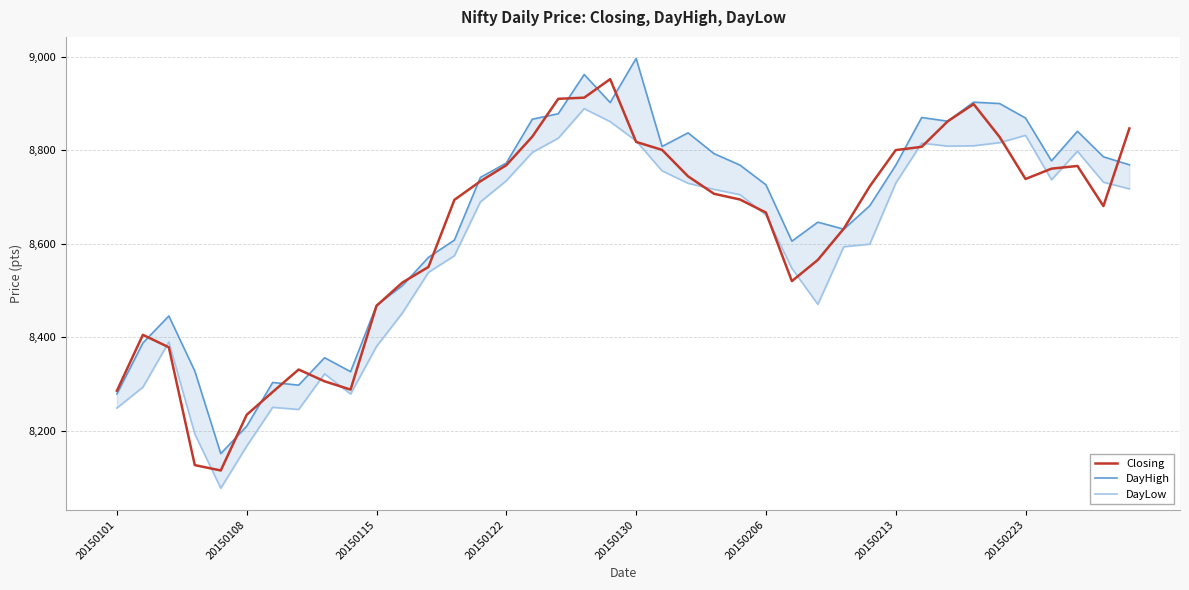

At 20150115, list the series in order from largest to smallest.

DayHigh, Closing, DayLow